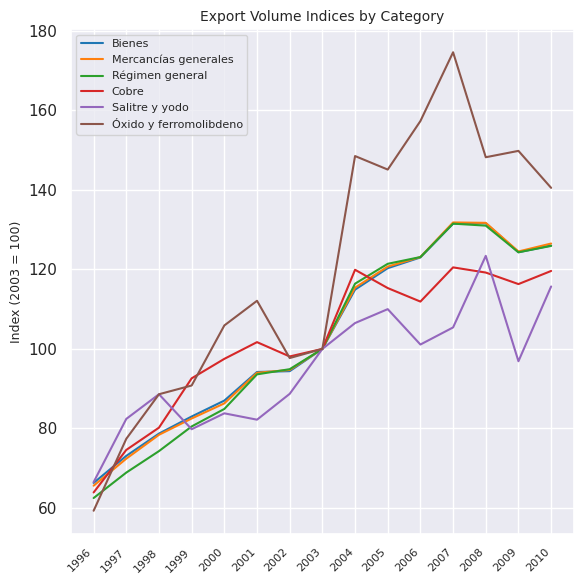

Which series changed the most between 2006 and 2008?

Salitre y yodo